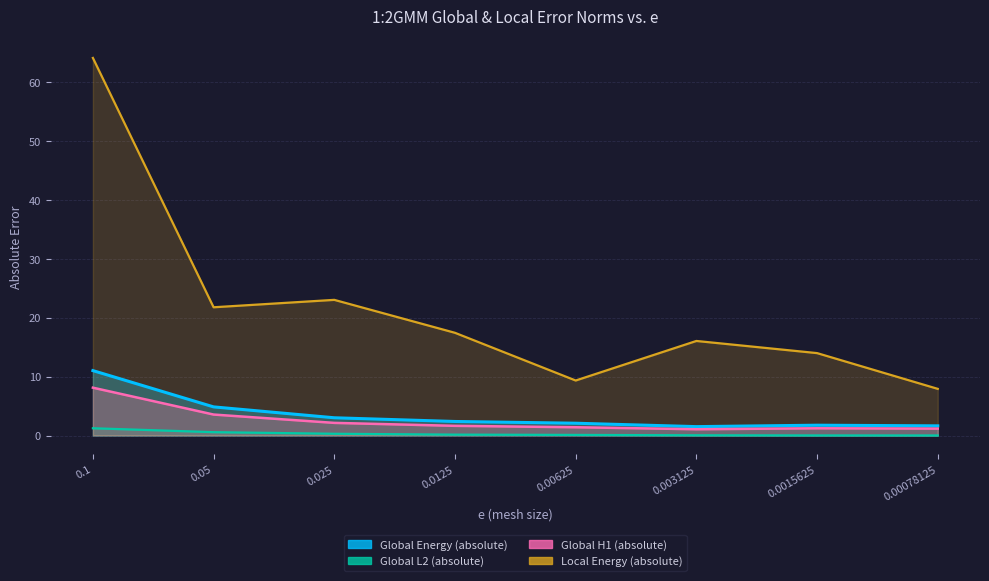

Rank the categories by Local Energy (absolute) value from lowest to highest.

0.00078125, 0.00625, 0.0015625, 0.003125, 0.0125, 0.05, 0.025, 0.1